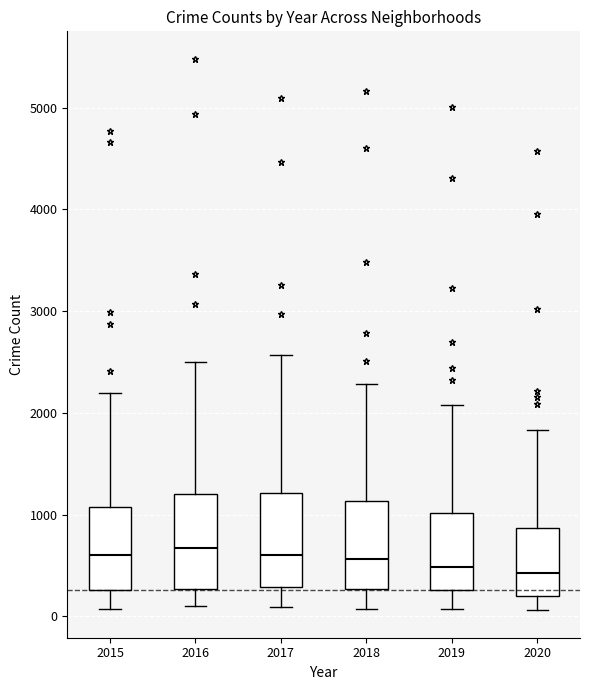

Reading left to right, transcribe this box plot: for each box, give where its median line is, the range the box spans, and where its two whiskers end, as read against the y-axis. The values are not printed on the chart, so give them approximately, as read against the axis.

2015: median 600, box 300 to 1100, whiskers 100 to 2200
2016: median 700, box 300 to 1200, whiskers 100 to 2500
2017: median 600, box 300 to 1200, whiskers 100 to 2600
2018: median 600, box 300 to 1100, whiskers 100 to 2300
2019: median 500, box 300 to 1000, whiskers 100 to 2100
2020: median 400, box 200 to 900, whiskers 100 to 1800